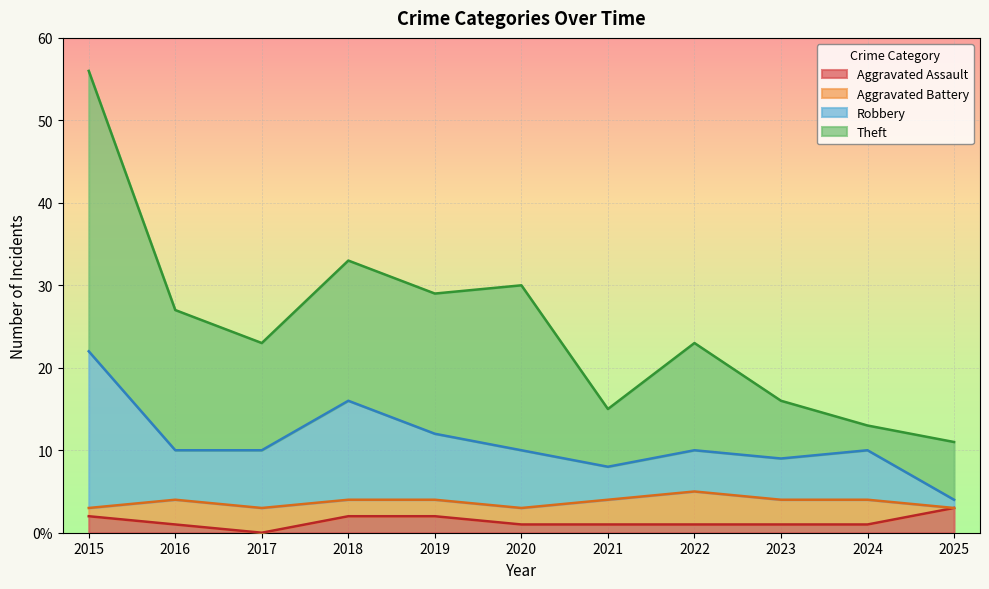

What is the approximate value of Robbery at 2025?

4